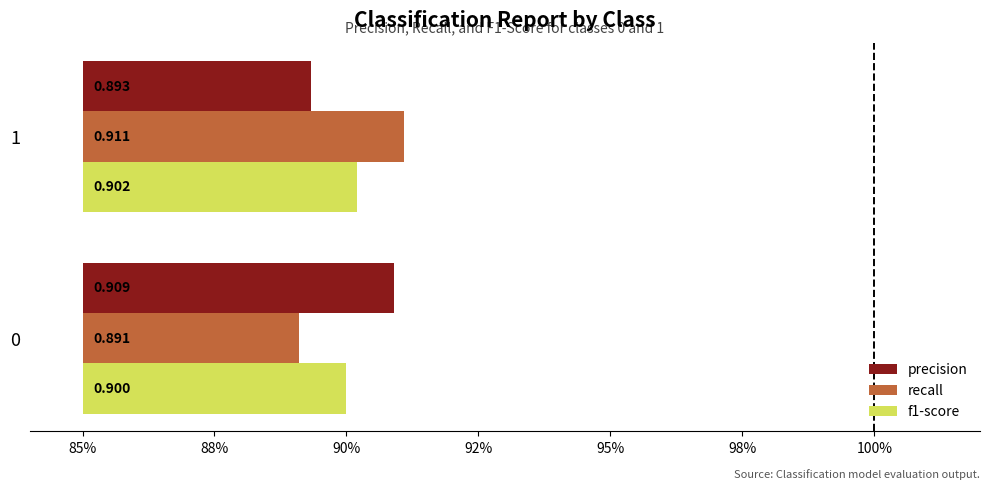

The value of precision at 1 is 0.1. True or false?

False